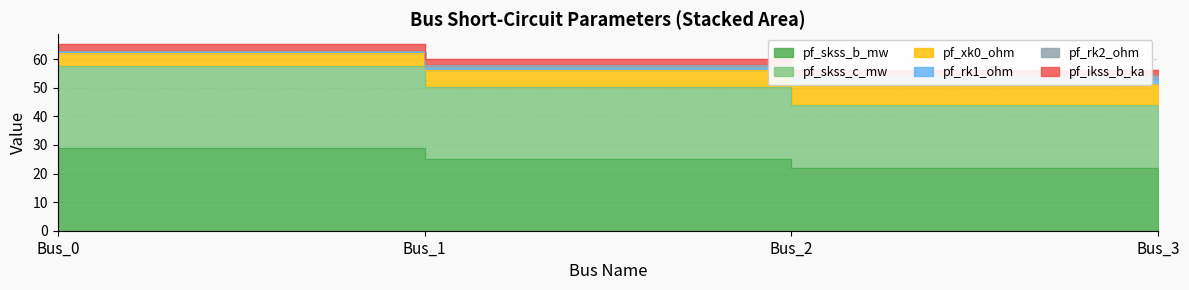

What is the value of the pf_ikss_b_ka point at the 1st from the left?

63.0